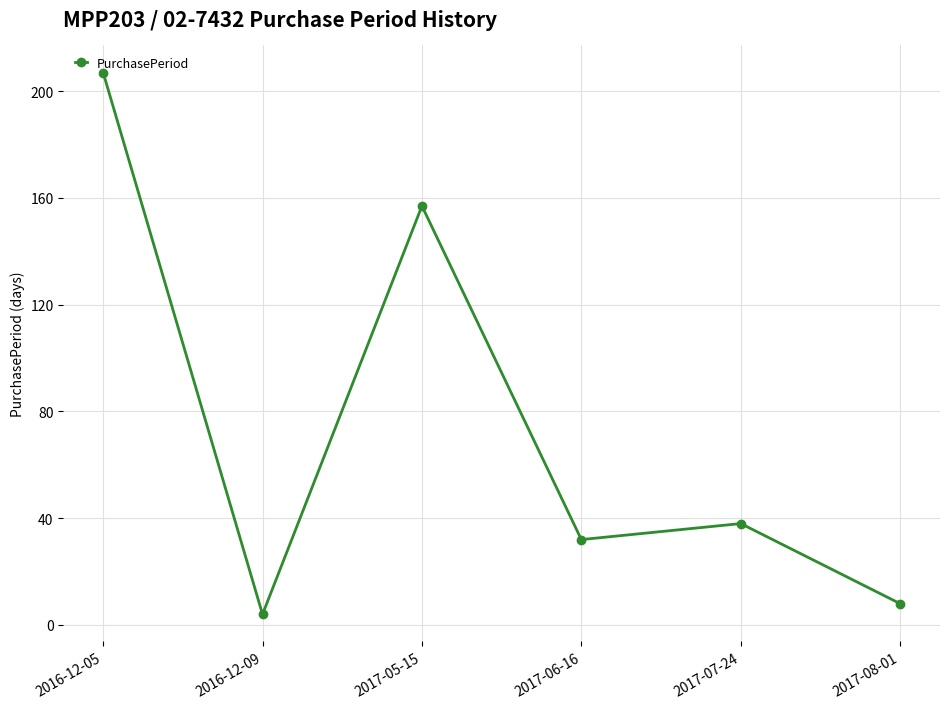

Read the value at 2017-08-01, to the nearest 5.

10